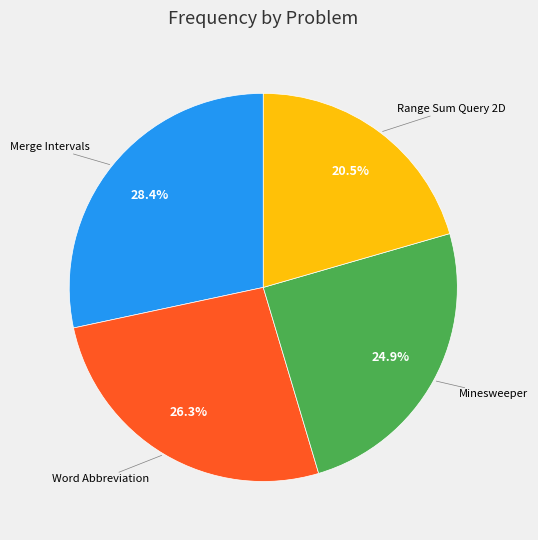

To the nearest percent, what is the average slice percentage?

25%